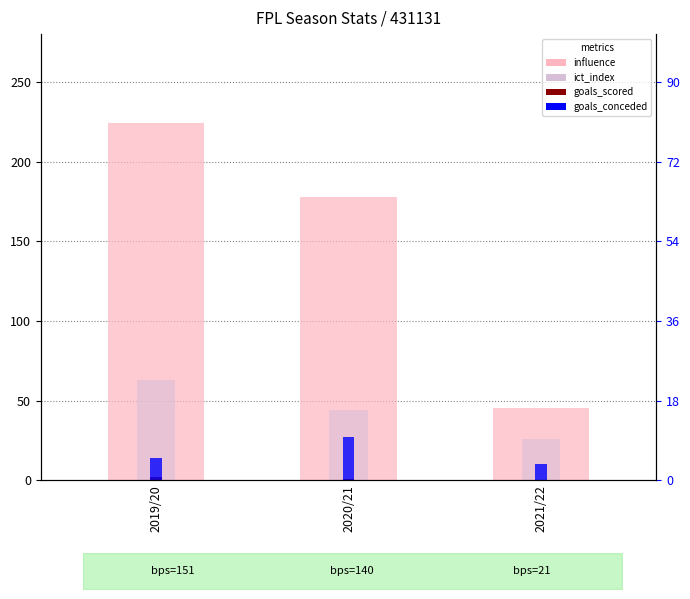

At which category is the sum across all series the highest?

2019/20